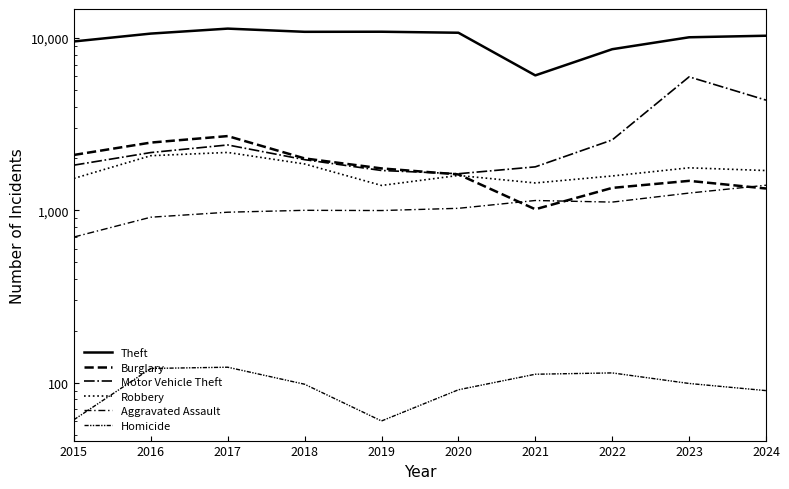

Rank the series at 2019 from lowest to highest value.

Homicide, Aggravated Assault, Robbery, Motor Vehicle Theft, Burglary, Theft